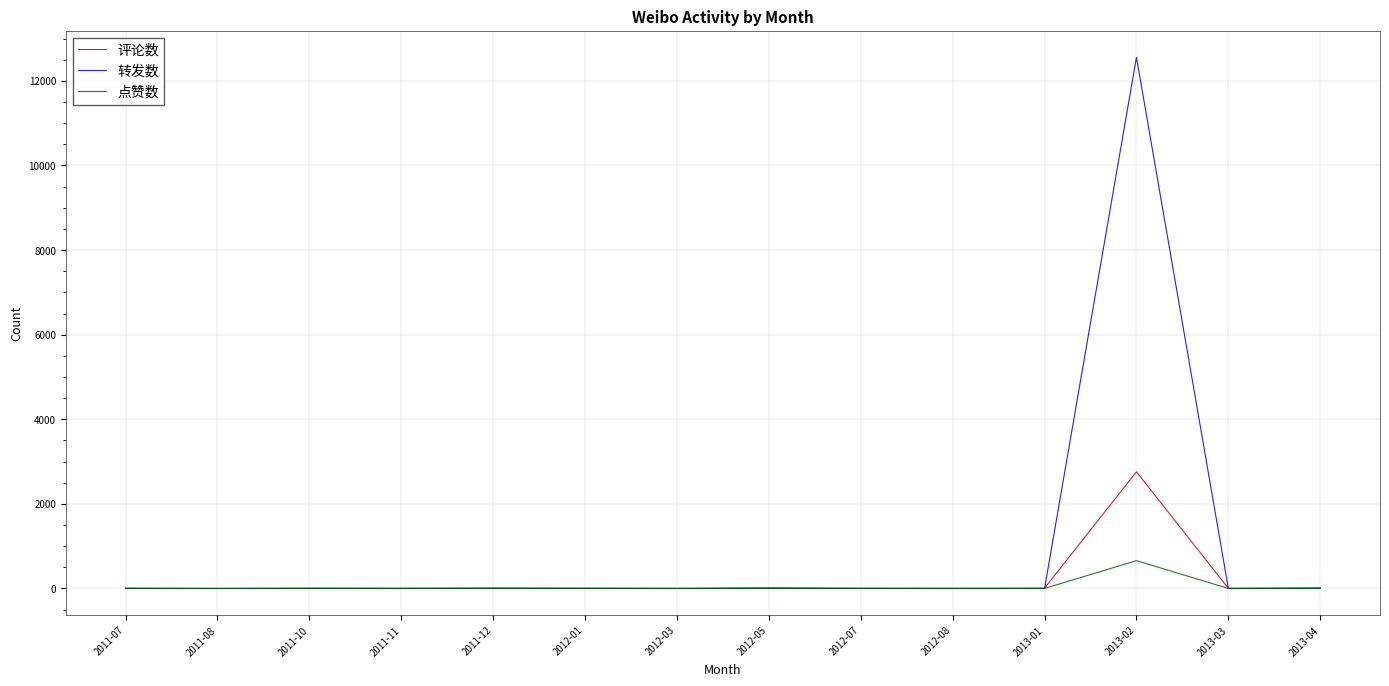

List the series in order of their peak value, lowest first.

点赞数, 评论数, 转发数